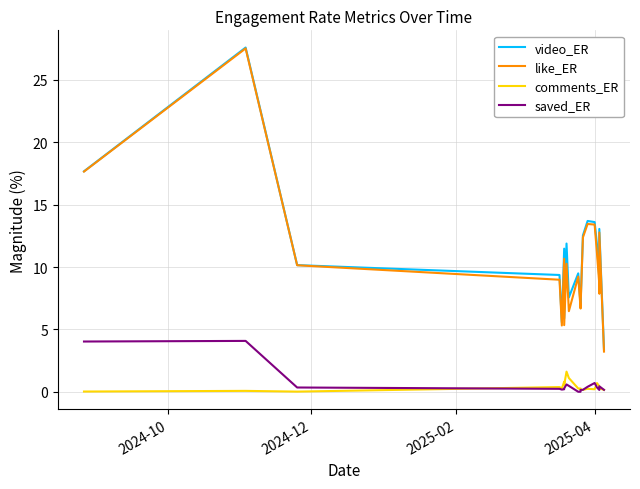

How many series are shown in this chart?

4